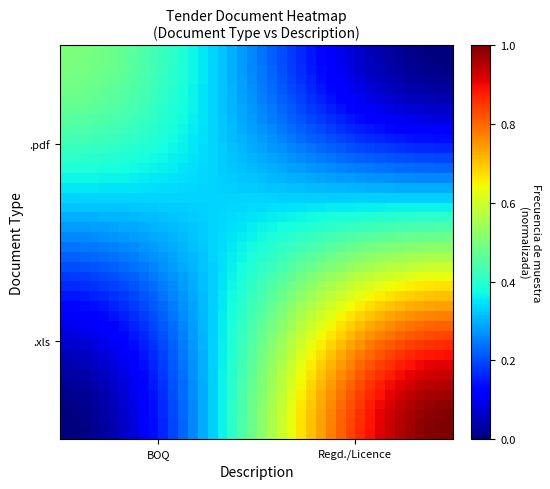

What is the maximum value shown in the chart?

1.0